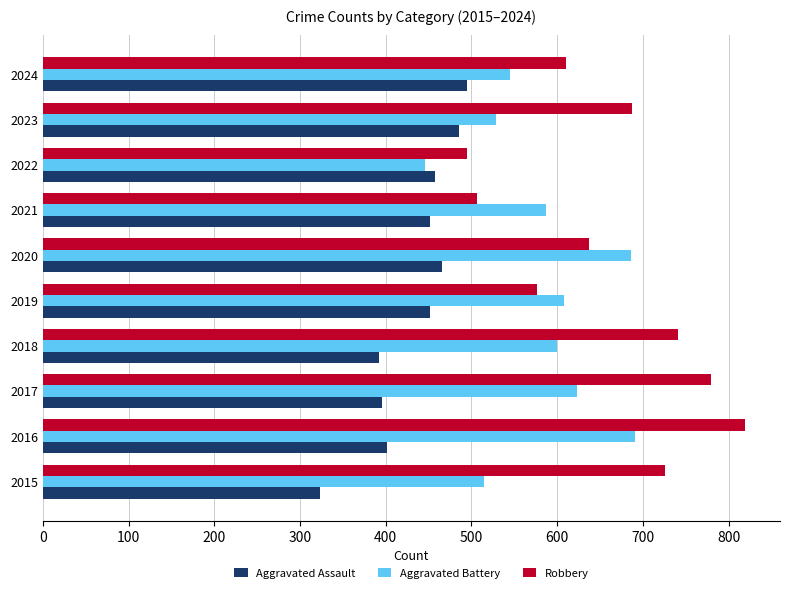

Is it true that Robbery equals 222 at 2019?

False